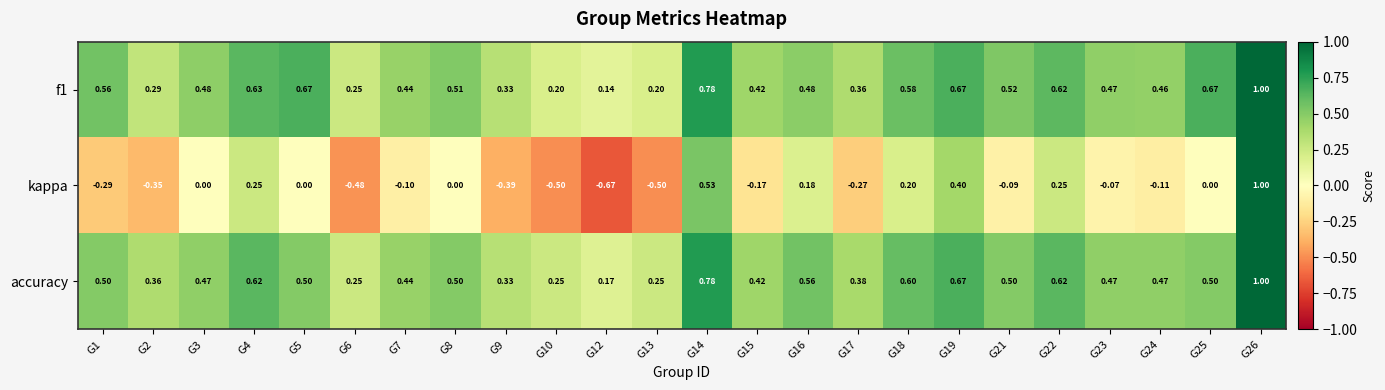

Which series has the widest spread of values?

kappa